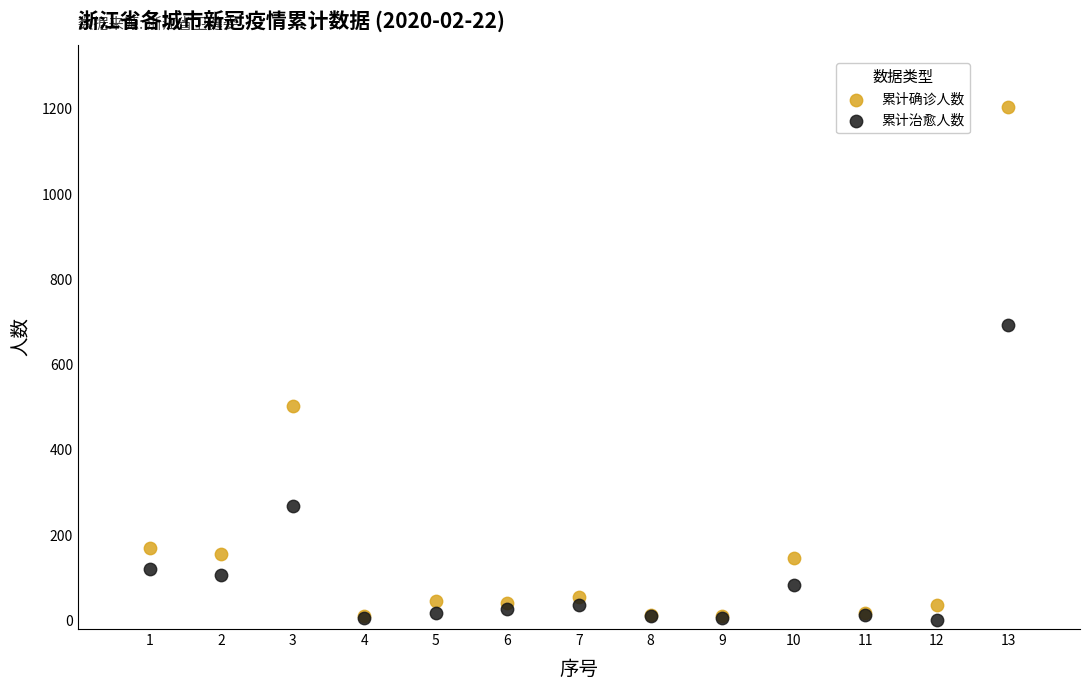

In the 累计确诊人数 series, what Y value is closest to 607?

504